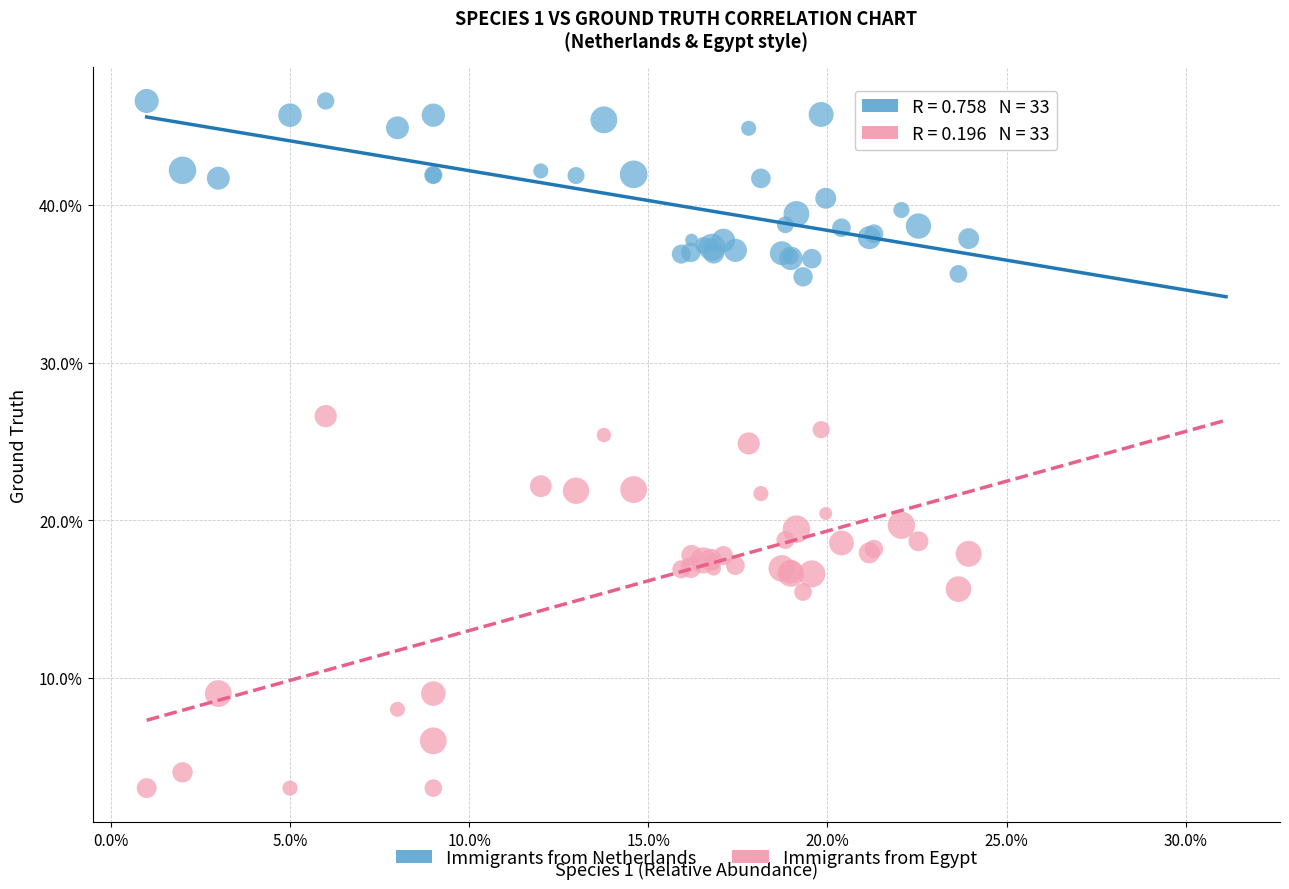

Which series reaches the minimum Y coordinate?

Immigrants from Egypt